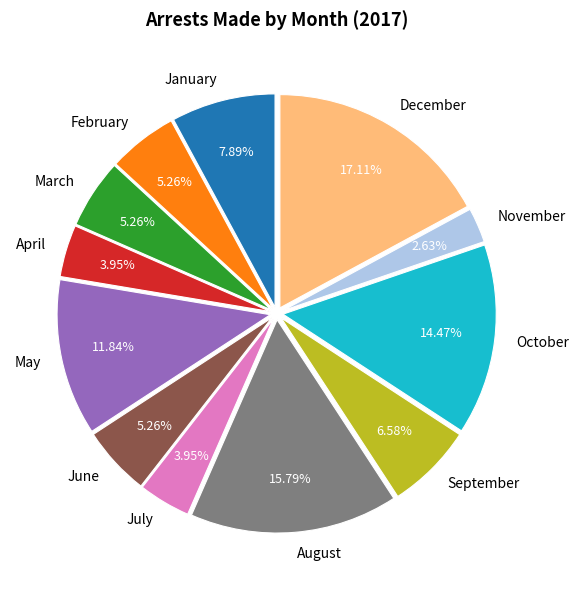

How many slices are in this pie chart?

12